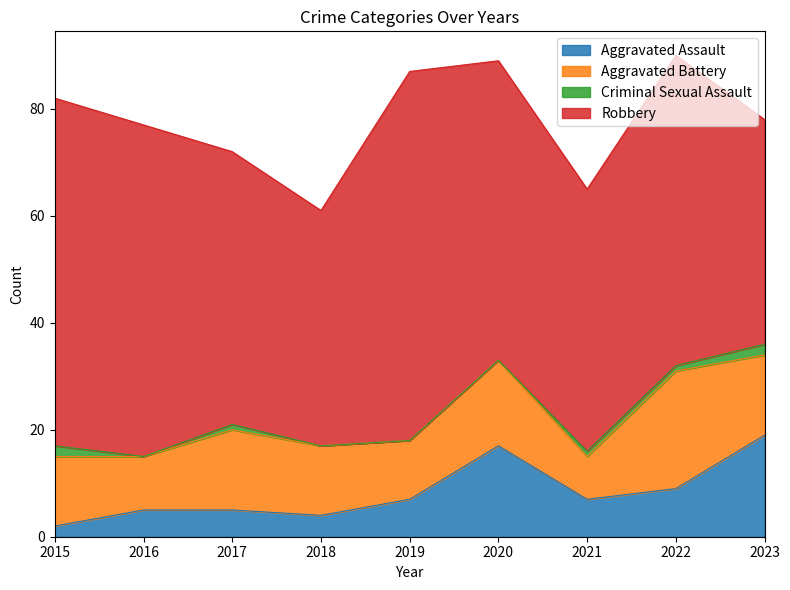

The Aggravated Battery series shows 22 at 2022. True or false?

True